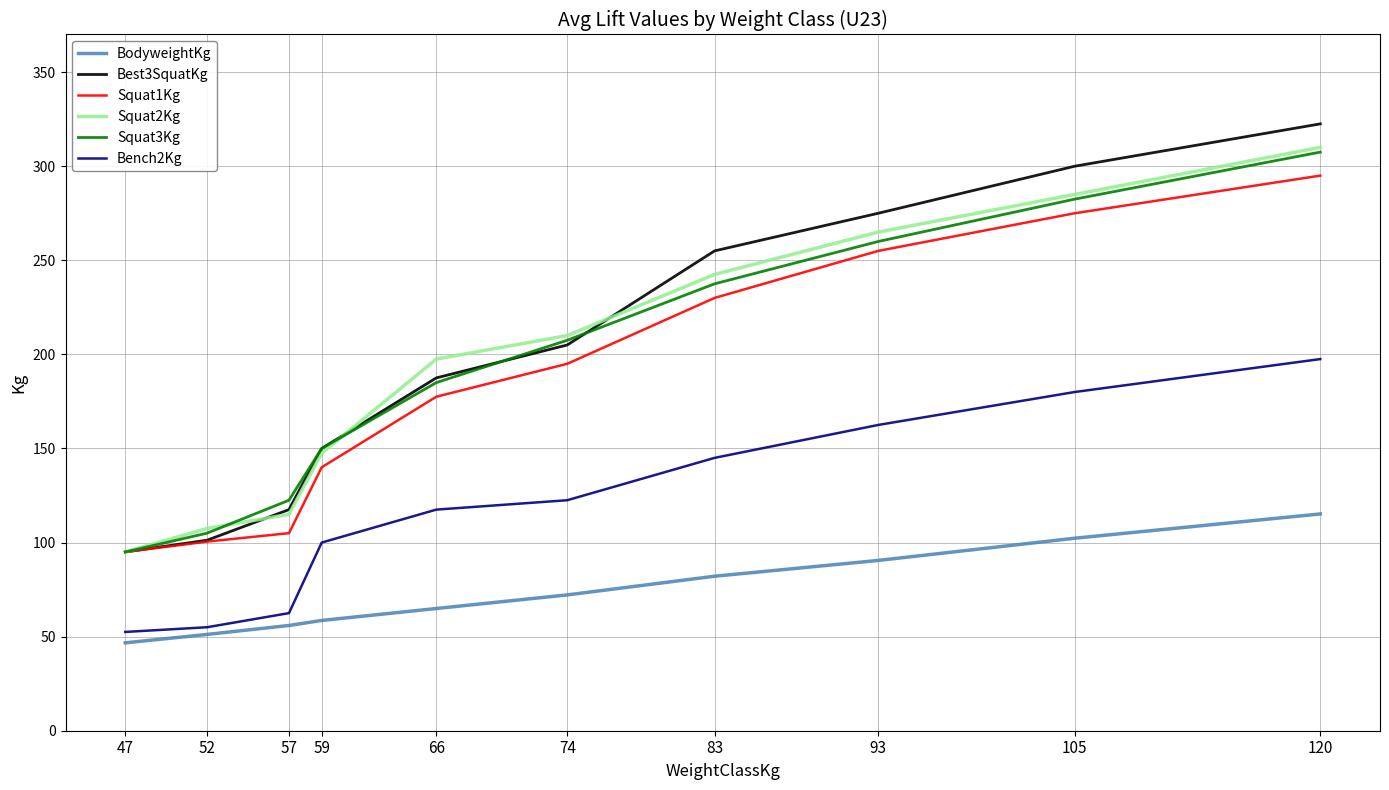

What is the smallest value displayed?

46.7